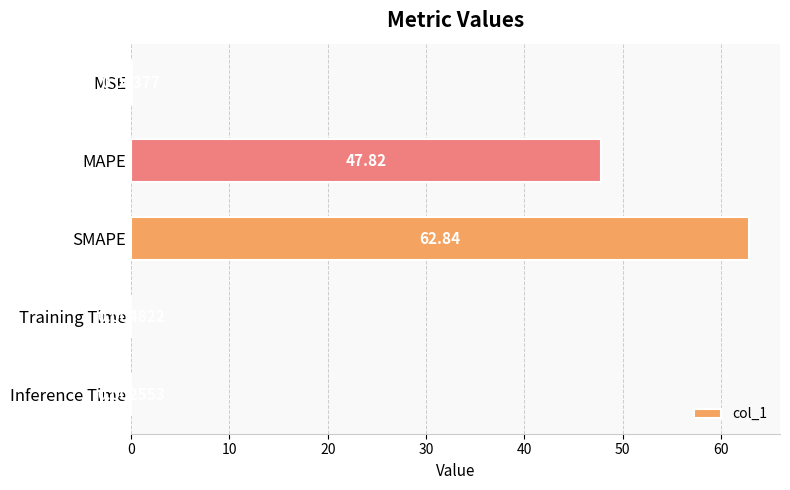

At which label is the value closest to 31?

MAPE